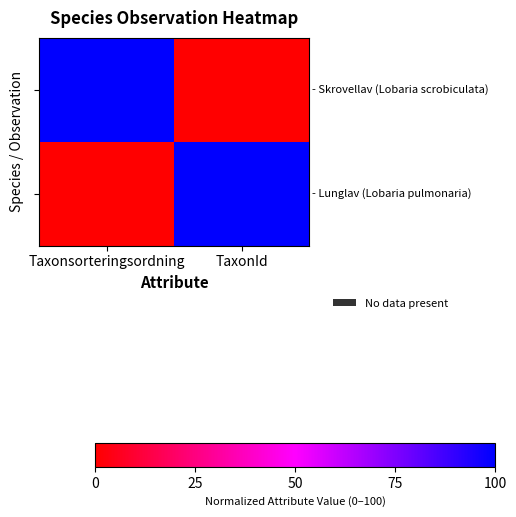

What is the difference between the highest and lowest values at Taxonsorteringsordning?

100